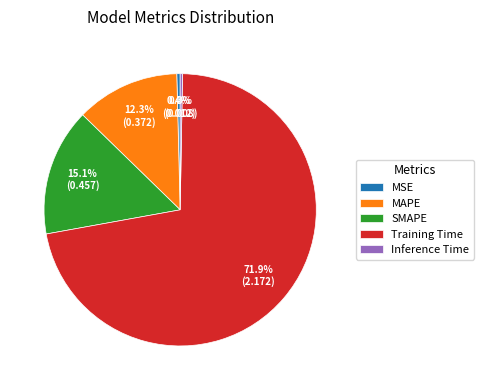

What percentage do Training Time and SMAPE together represent?

87.0%